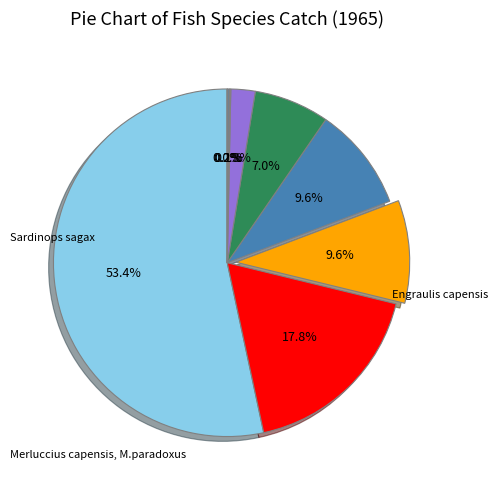

Does any single category account for the majority?

Yes